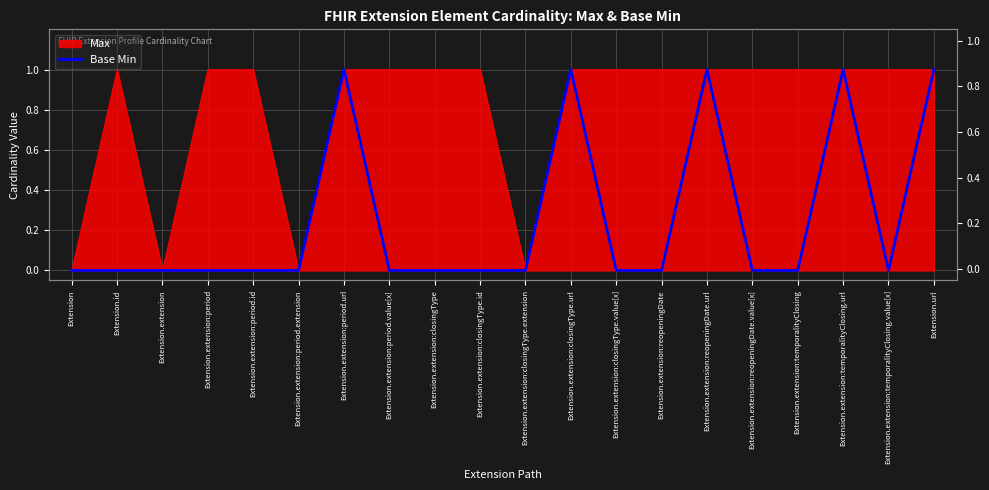

Count the number of categories in the chart.

20